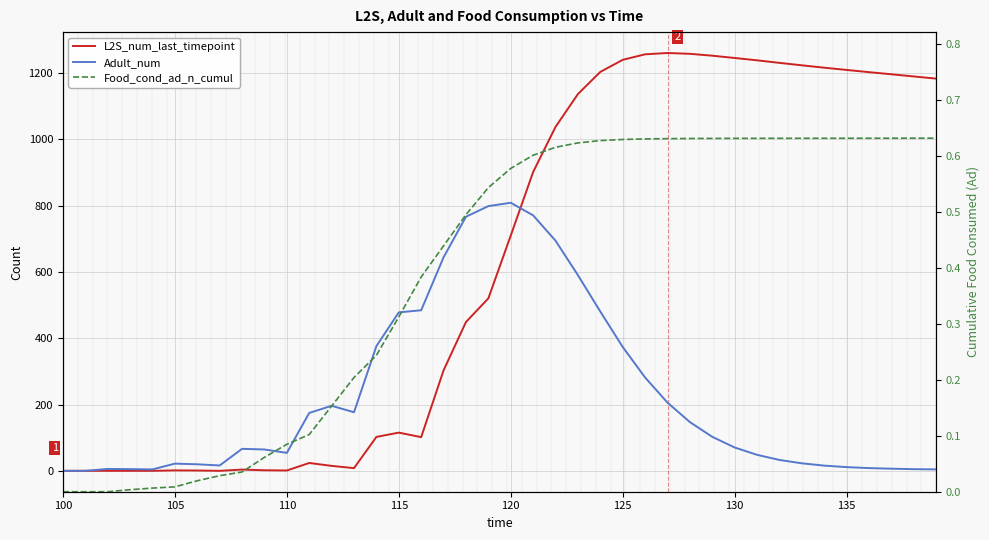

Reading left to right, what are all the values shown in this chart?

L2S_num_last_timepoint: 0.0	0.0	0.0	0.0	0.0	1.4	1.0	0.0	3.8	1.7	1.0	23.7	14.9	8.2	102.3	115.3	101.6	303.3	449.1	520.6	710.1	901.9	1038.0	1137.1	1203.9	1240.3	1257.0	1260.9	1258.5	1252.8	1245.9	1238.8	1231.1	1223.8	1216.5	1209.8	1203.1	1196.7	1190.1	1183.6
Adult_num: 0.0	0.0	5.7	5.1	4.3	21.7	19.8	16.1	66.4	64.4	54.1	174.7	196.3	176.8	376.4	478.2	484.6	644.5	766.8	798.9	809.0	770.9	694.5	590.4	480.6	373.7	281.6	205.8	147.1	102.6	70.4	48.3	32.8	22.7	15.7	11.2	8.3	6.4	5.0	4.3
Food_cond_ad_n_cumul: 0.0	0.0	0.0	0.0	0.0	0.0	0.0	0.0	0.0	0.1	0.1	0.1	0.2	0.2	0.2	0.3	0.4	0.4	0.5	0.5	0.6	0.6	0.6	0.6	0.6	0.6	0.6	0.6	0.6	0.6	0.6	0.6	0.6	0.6	0.6	0.6	0.6	0.6	0.6	0.6